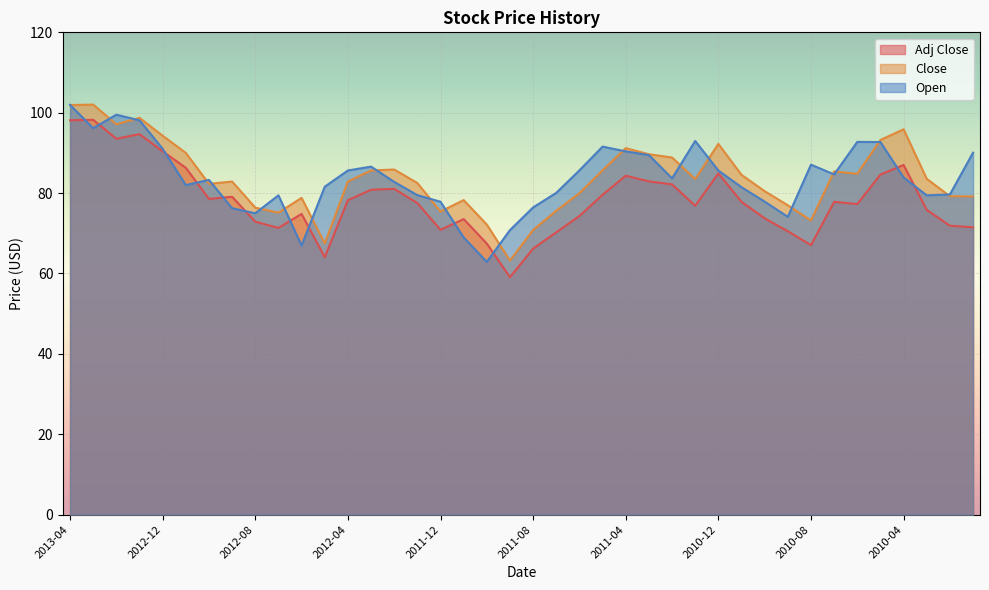

Where is the first local maximum for Open?

2013-02